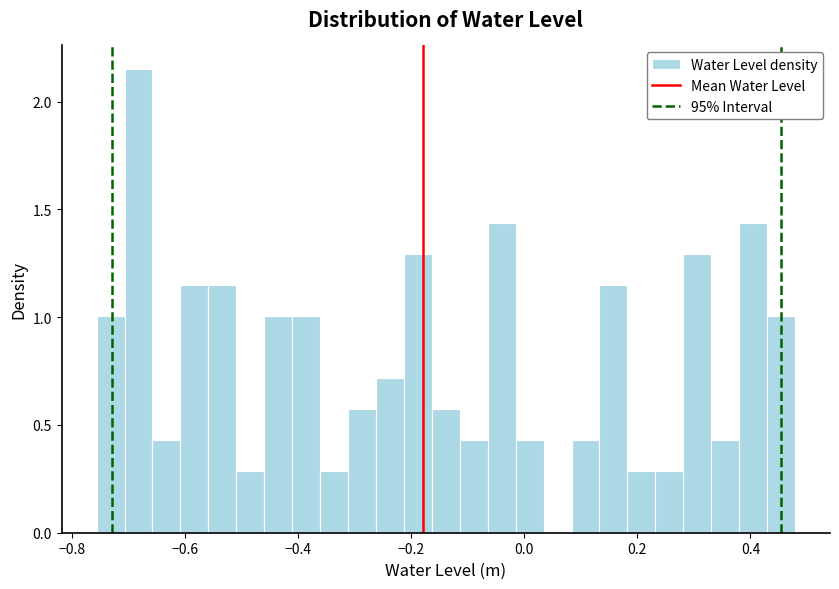

Read against the x-axis, roughly where is the centre of the tallest bar?

-0.68